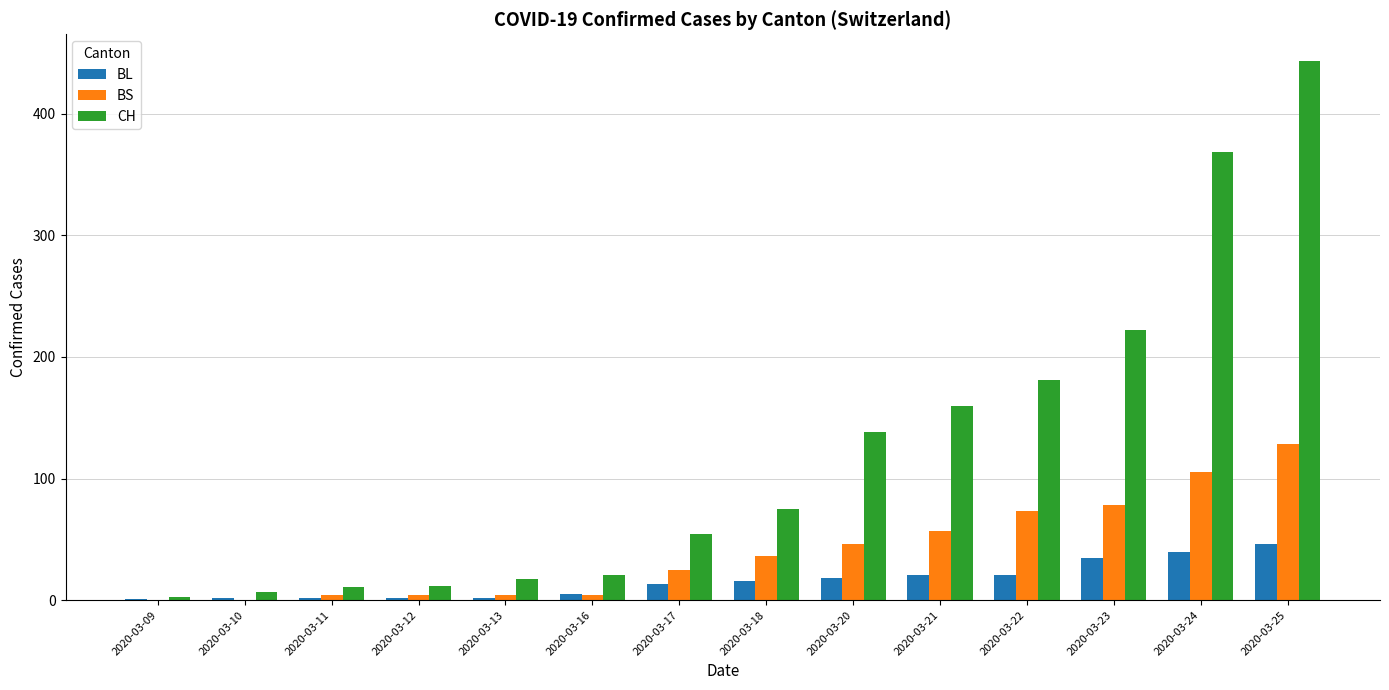

The CH series shows 488 at 2020-03-24. True or false?

False